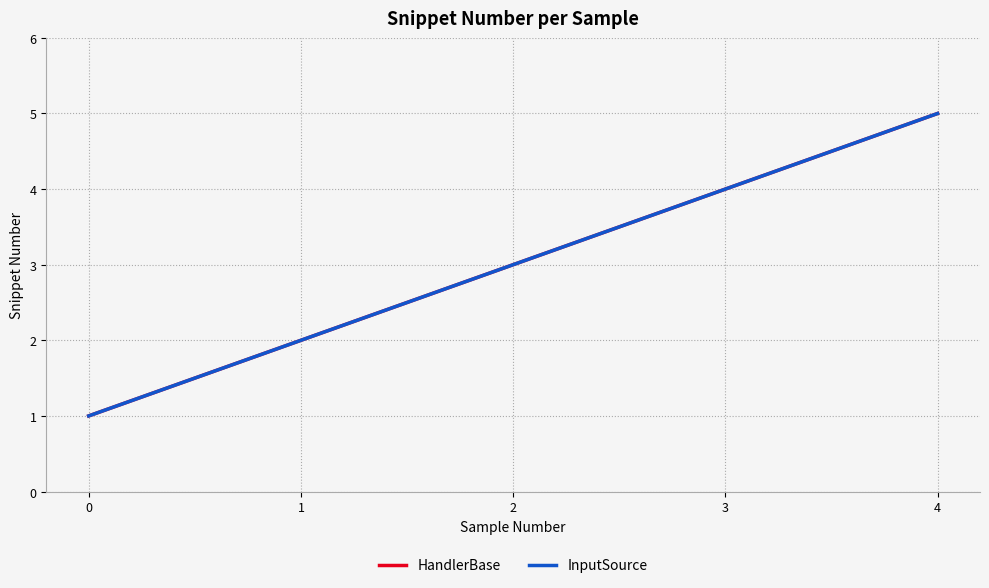

Reading right to left, list all the values displayed in this chart.

HandlerBase: 4=5	3=4	2=3	1=2	0=1
InputSource: 4=5	3=4	2=3	1=2	0=1